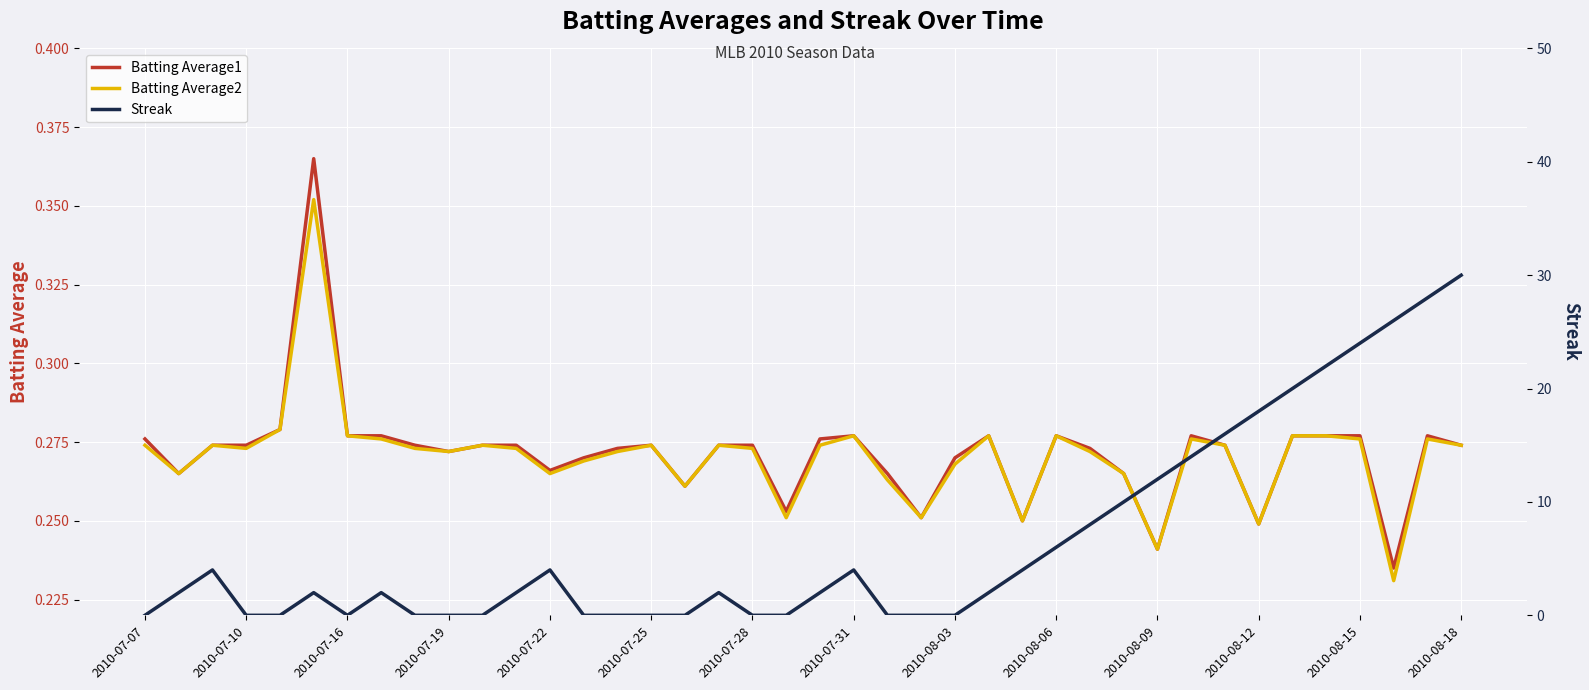

How many interior local valleys does the Batting Average2 series have?

11